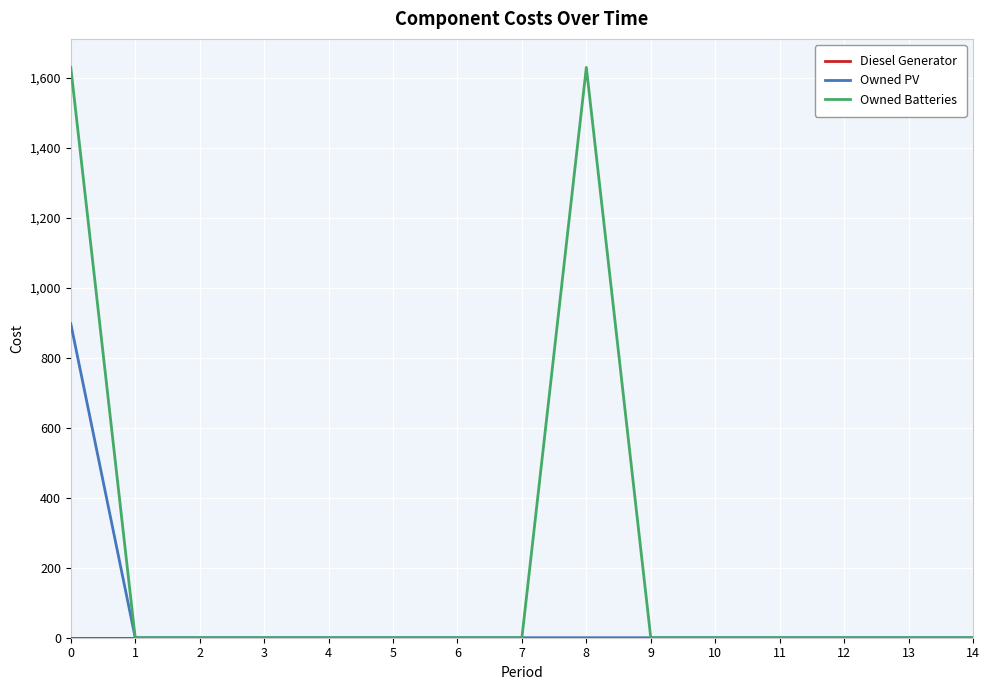

Which series changed the most between 8 and 10?

Owned Batteries